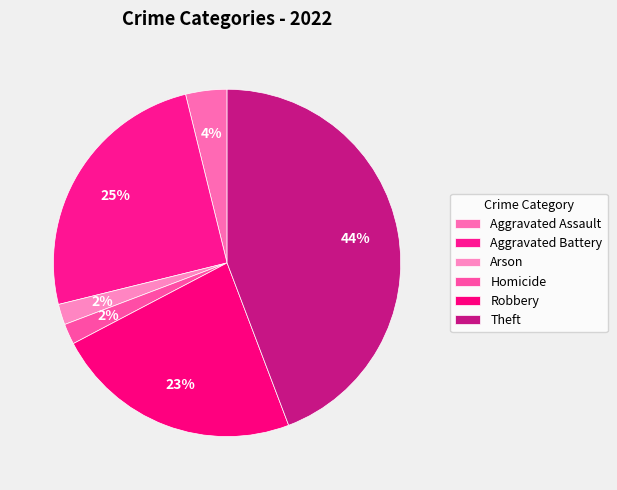

How many segments does this pie chart have?

6